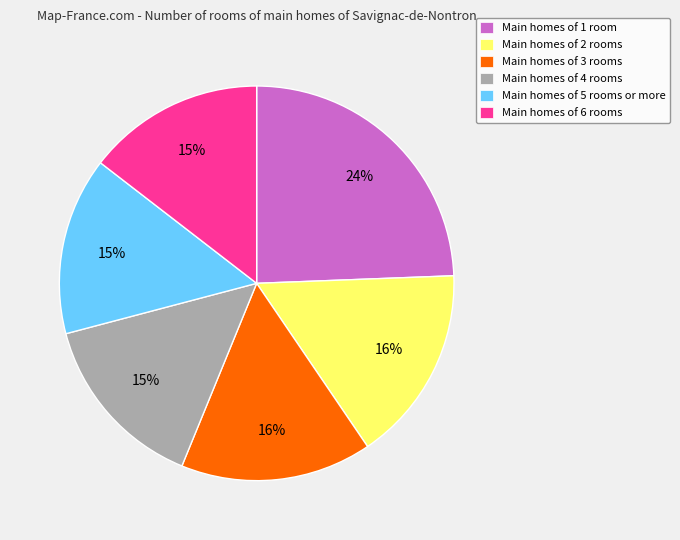

To the nearest percent, what percentage of the pie is Main homes of 2 rooms?

16%